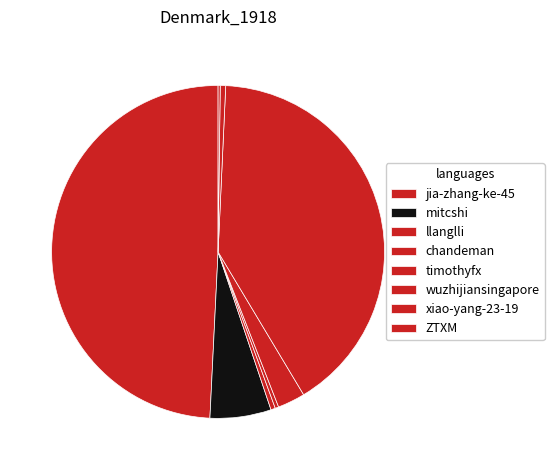

What percentage is NOT represented by chandeman?

99.7%